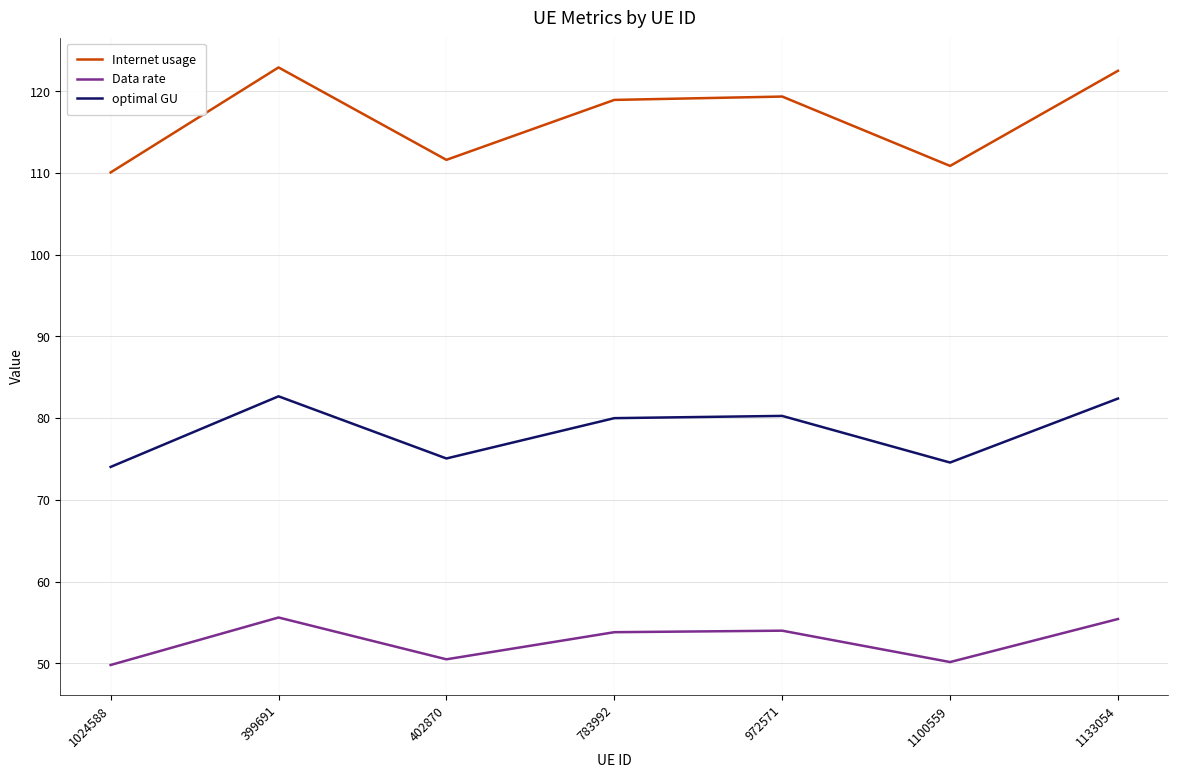

What is the maximum value for Internet usage?

122.9